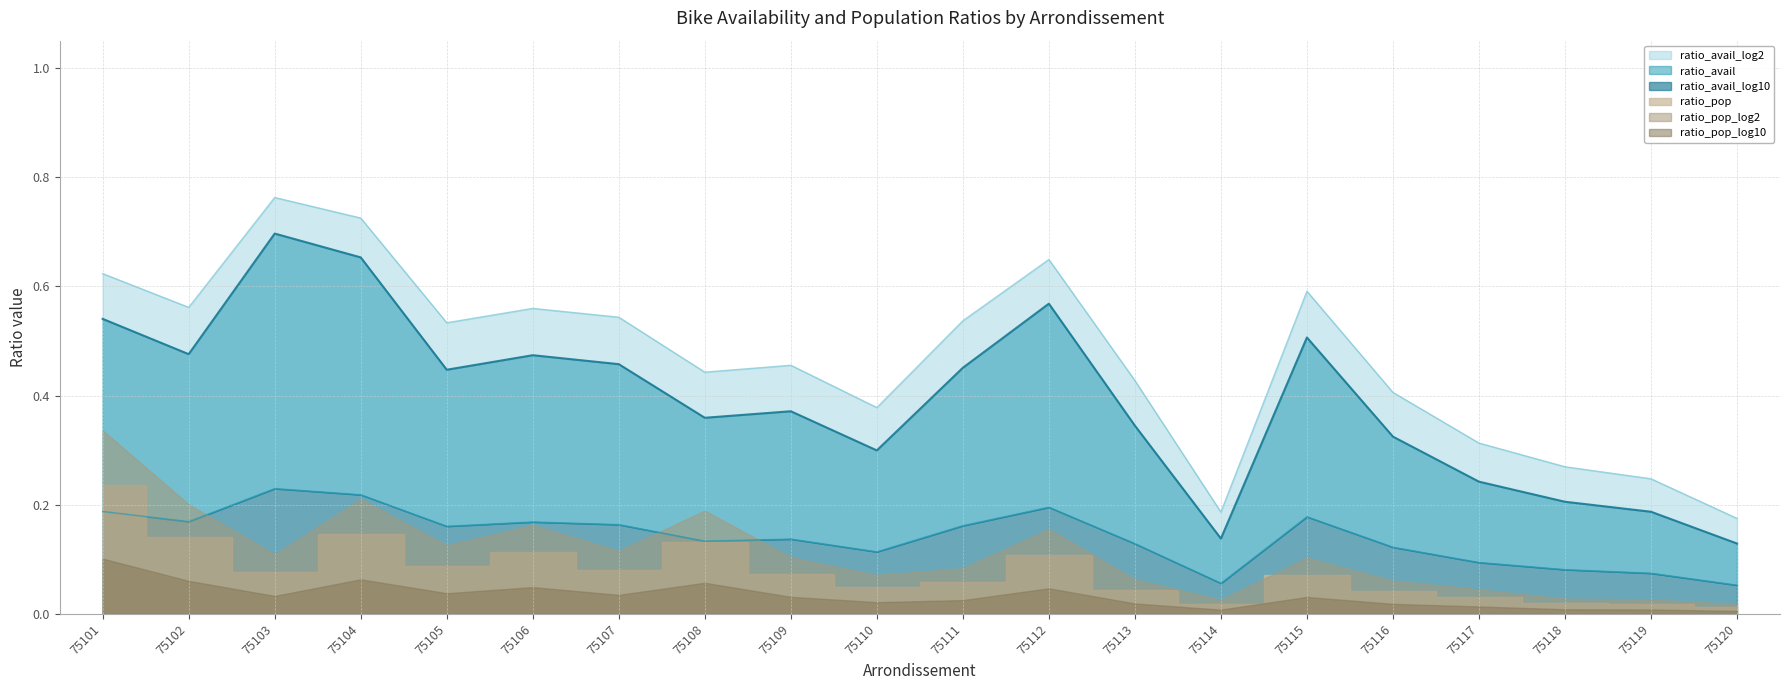

What is the maximum value shown in the chart?

0.8